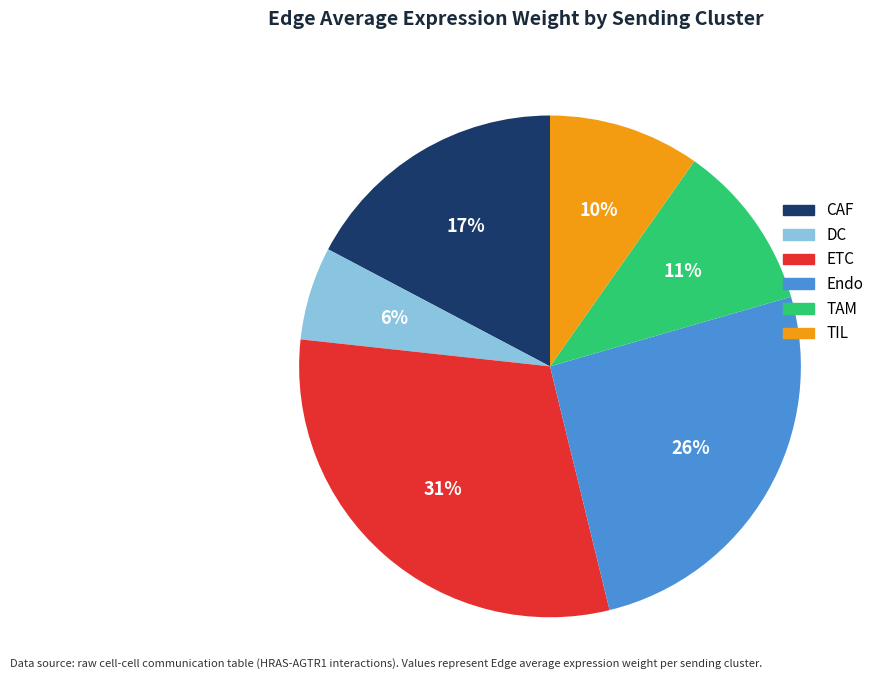

Does any single category account for the majority?

No